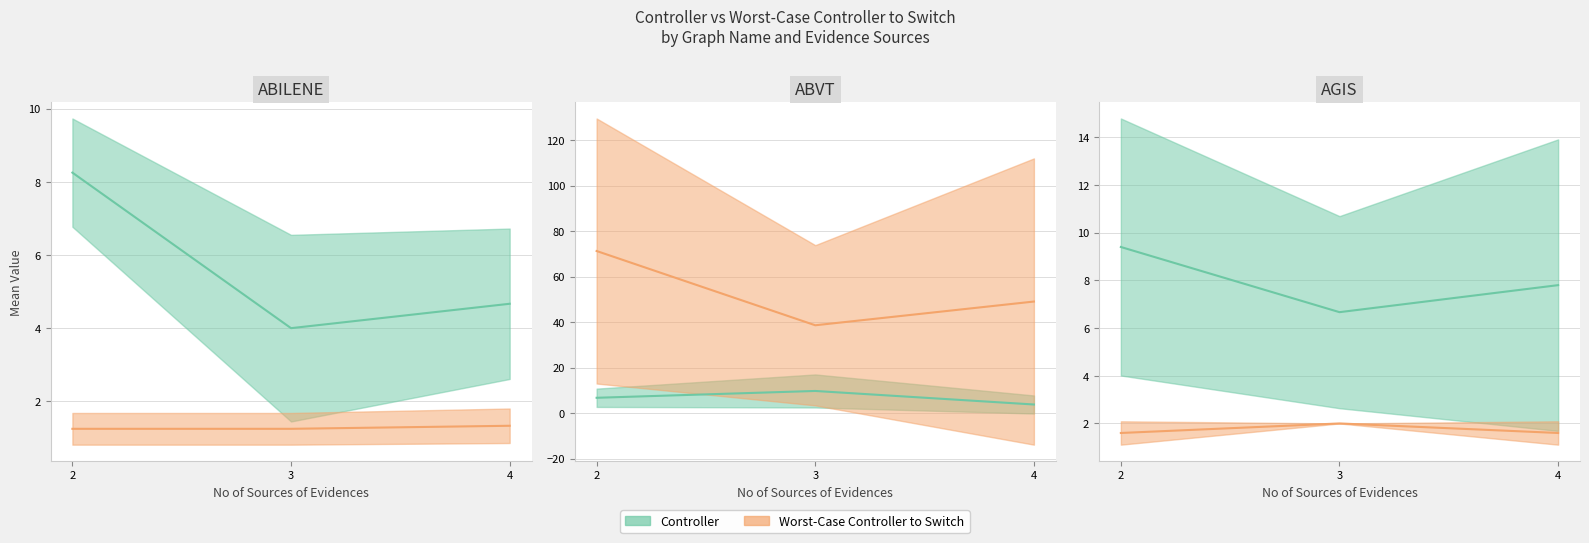

The Worst-Case Controller to Switch series shows 24.7 at ABVT-4. True or false?

False